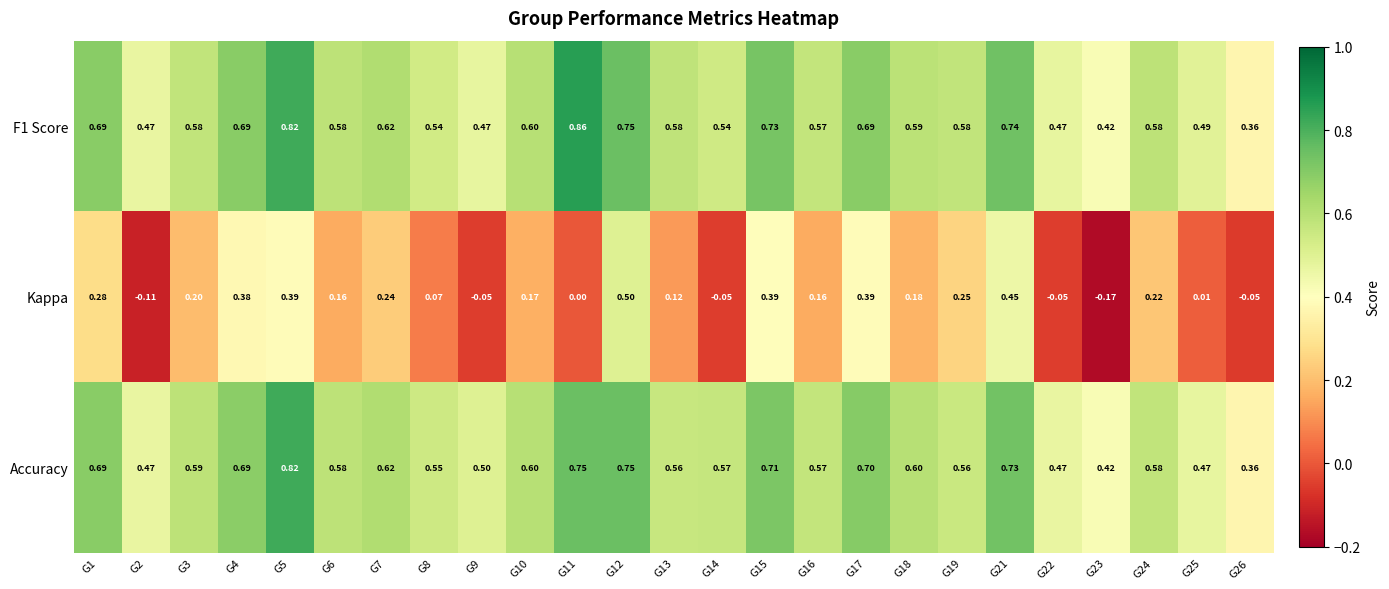

Which series changed the most between G1 and G9?

Kappa